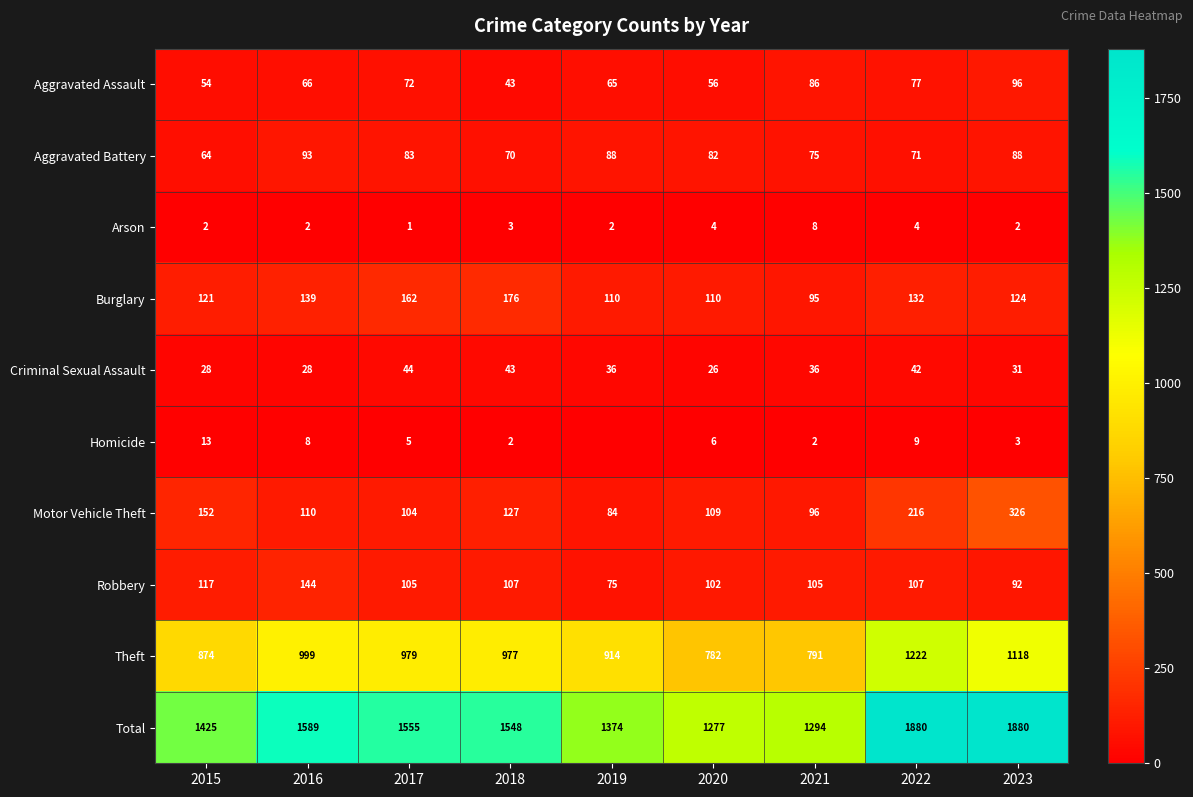

Between 2018 and 2023, which is larger?

2023